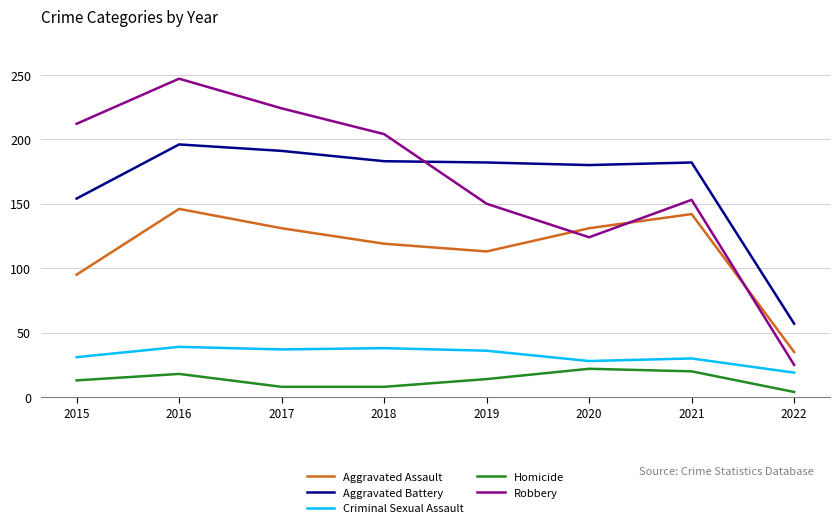

What is the sum of the Homicide values at 2015 and 2021?

33